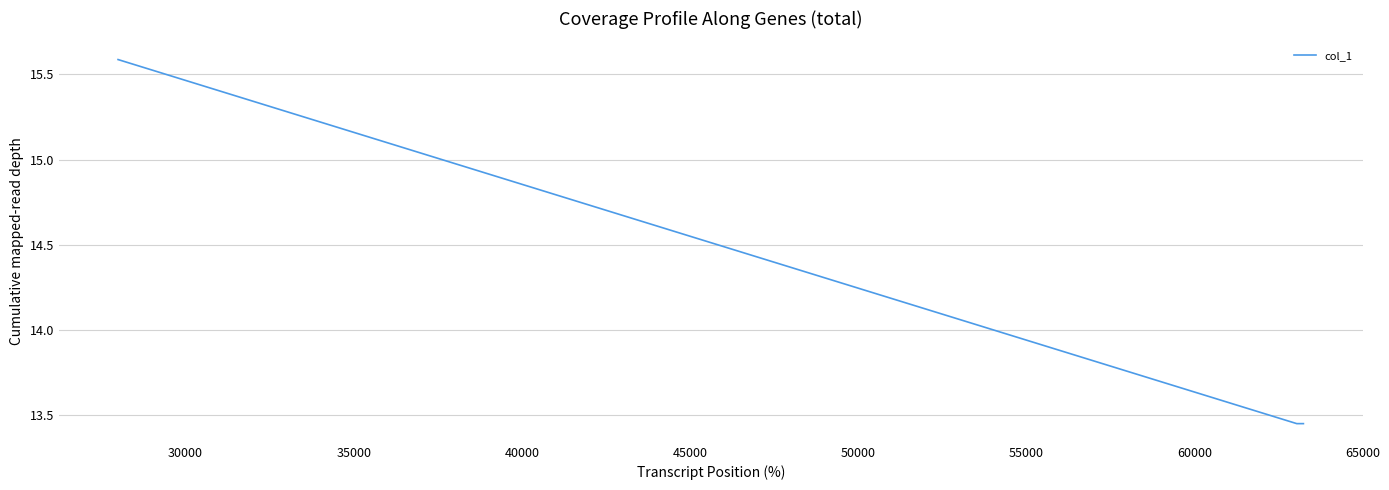

How many values are between 13 and 15?

2